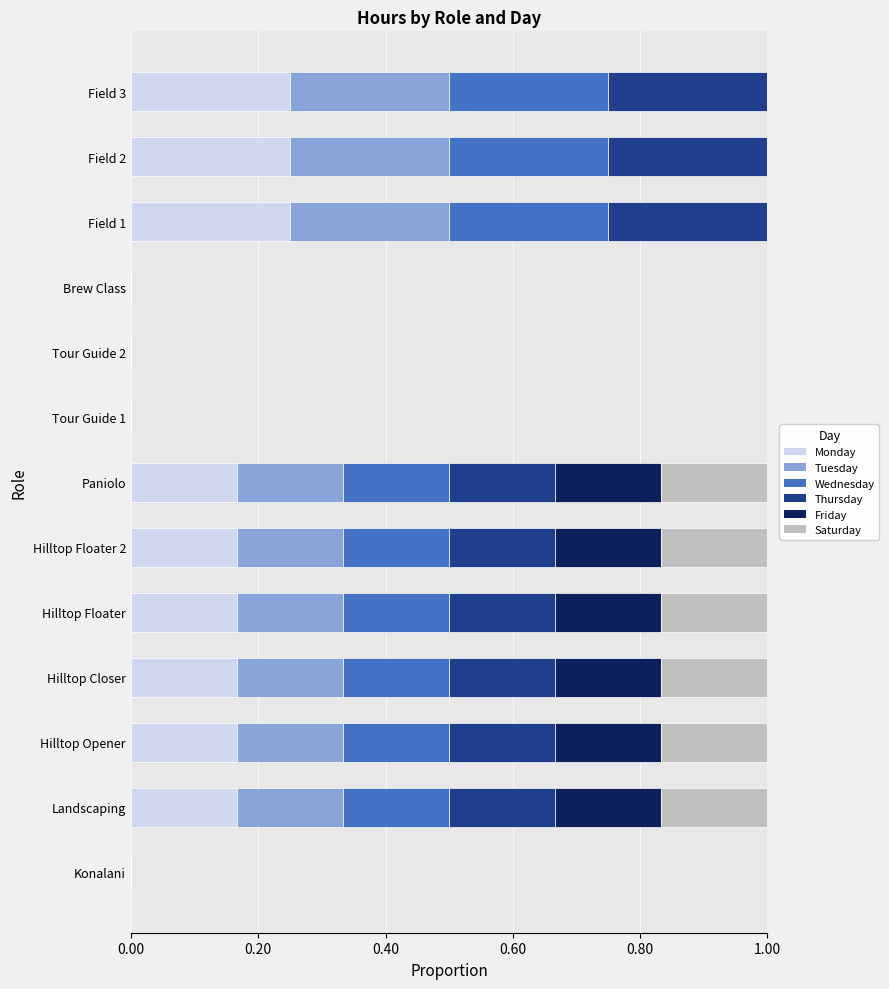

What is the total value across all series at Paniolo?

1.0